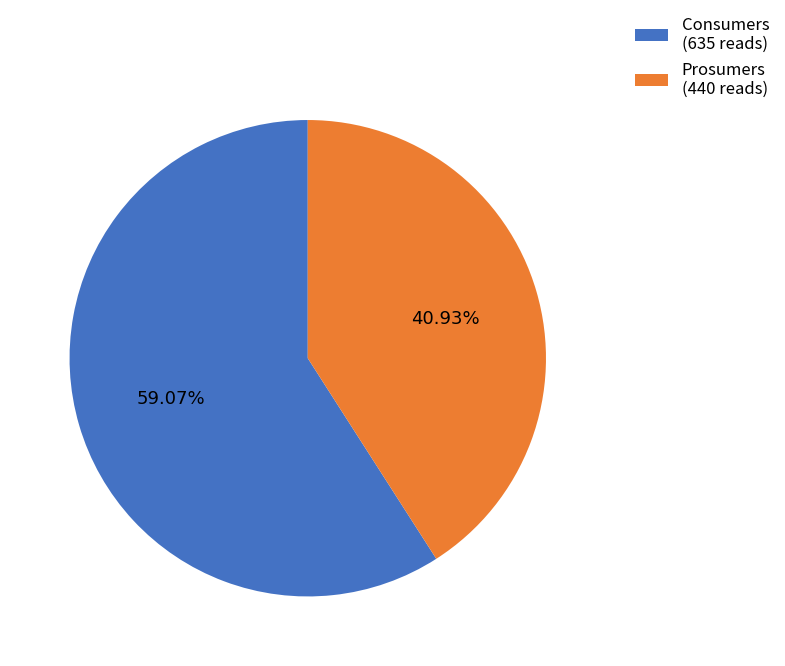

To the nearest percent, what is the difference between the largest and smallest slice percentages?

18%